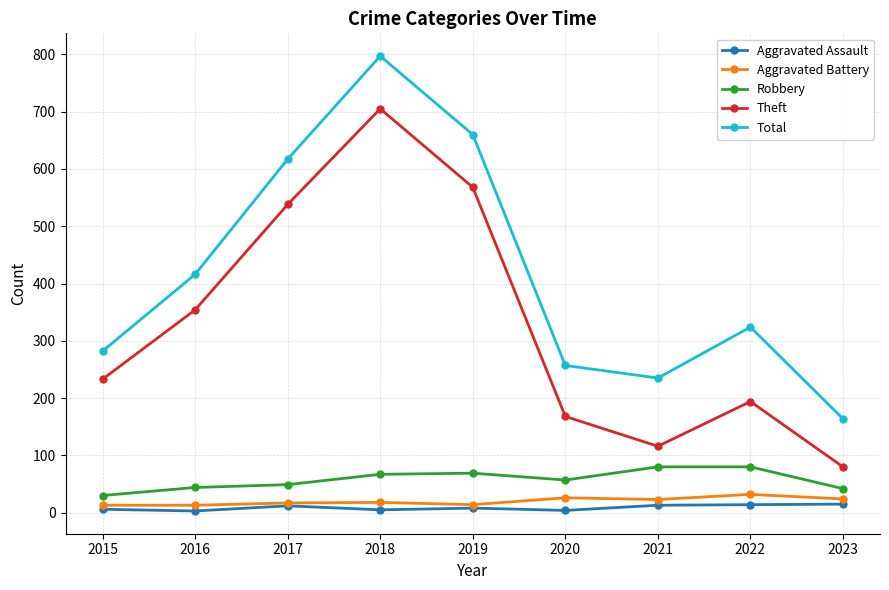

At which category does Theft reach its first local valley?

2021